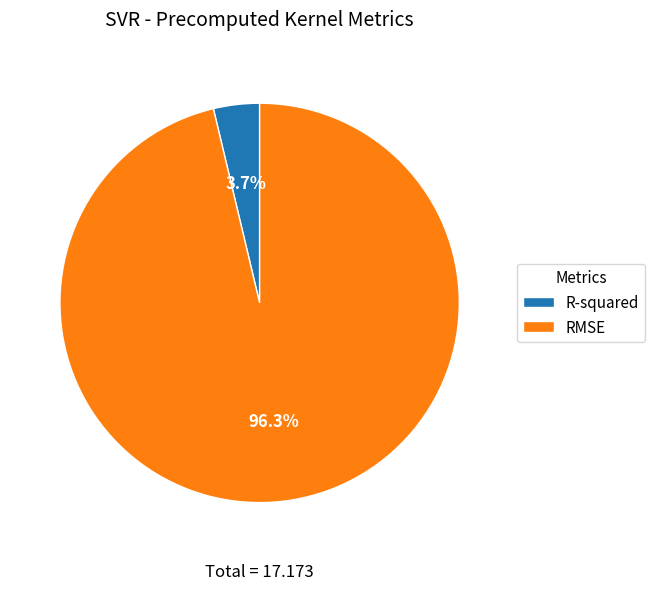

Rank the categories by value from highest to lowest.

RMSE, R-squared